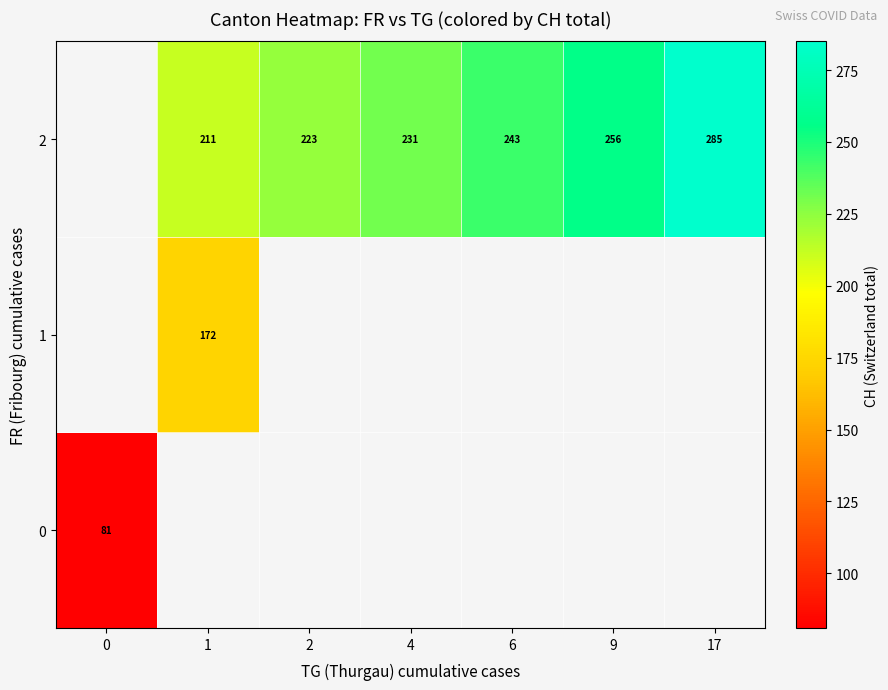

The 2 series shows 285 at 17. True or false?

True